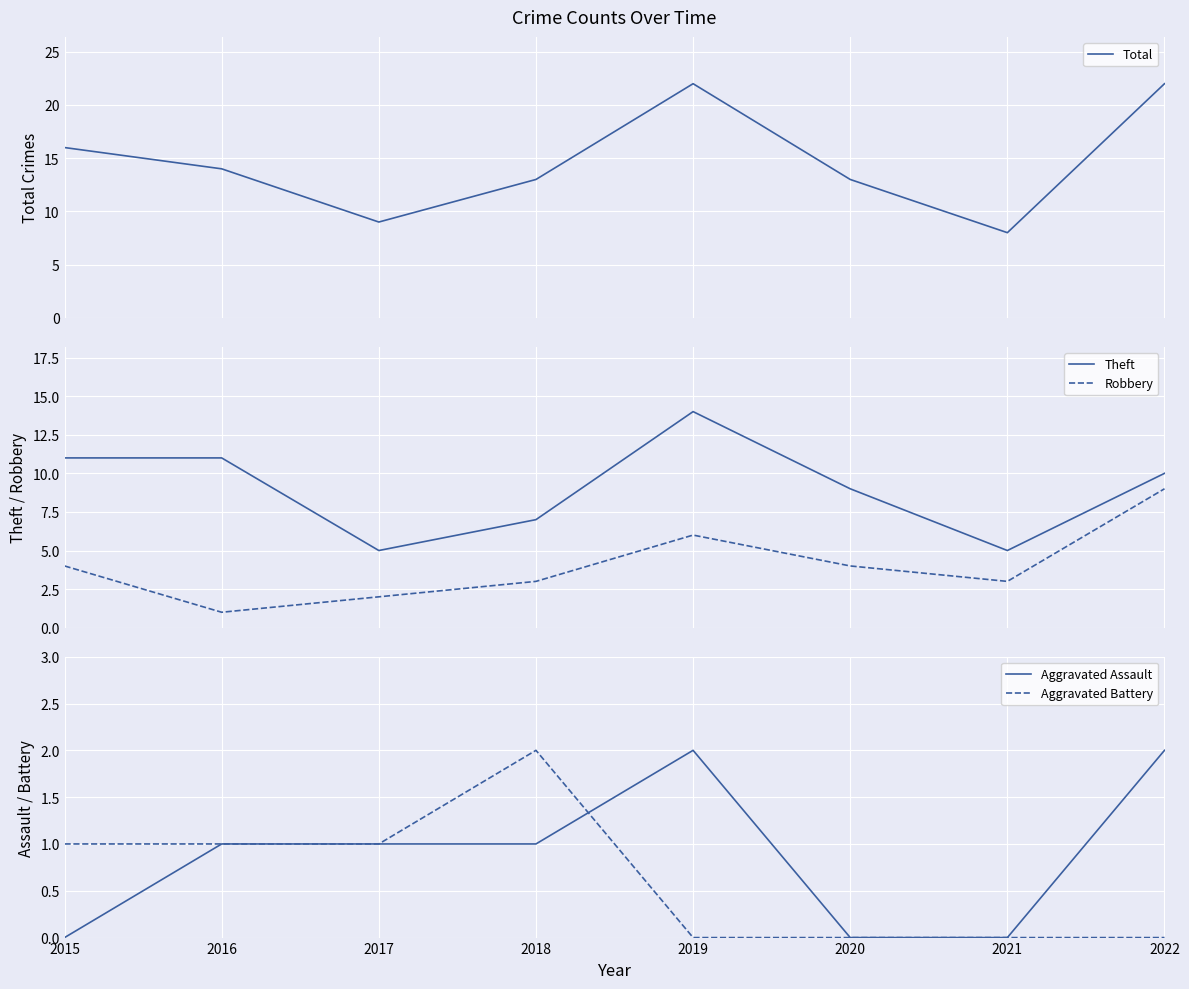

Read the Aggravated Battery value at 2016.

1